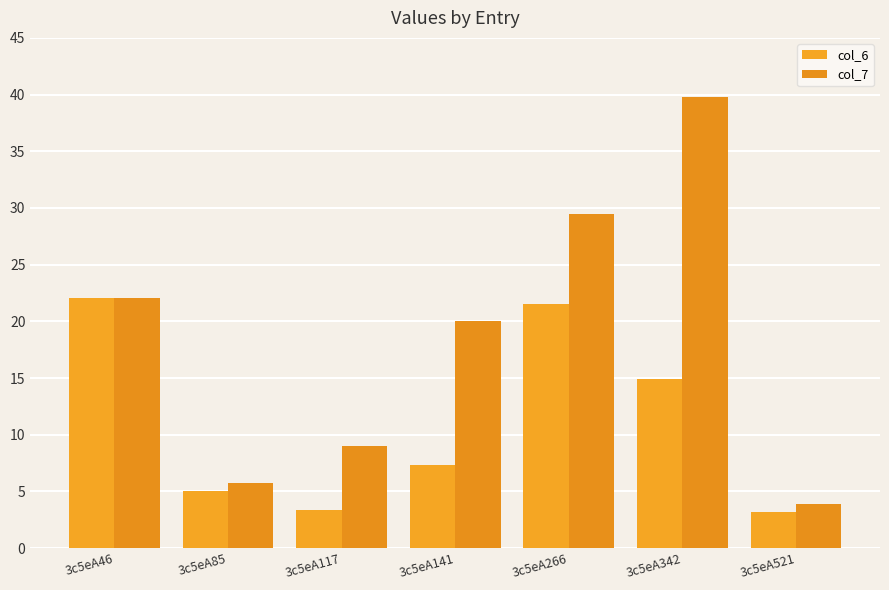

What is the lowest value of the col_7 series?

3.9